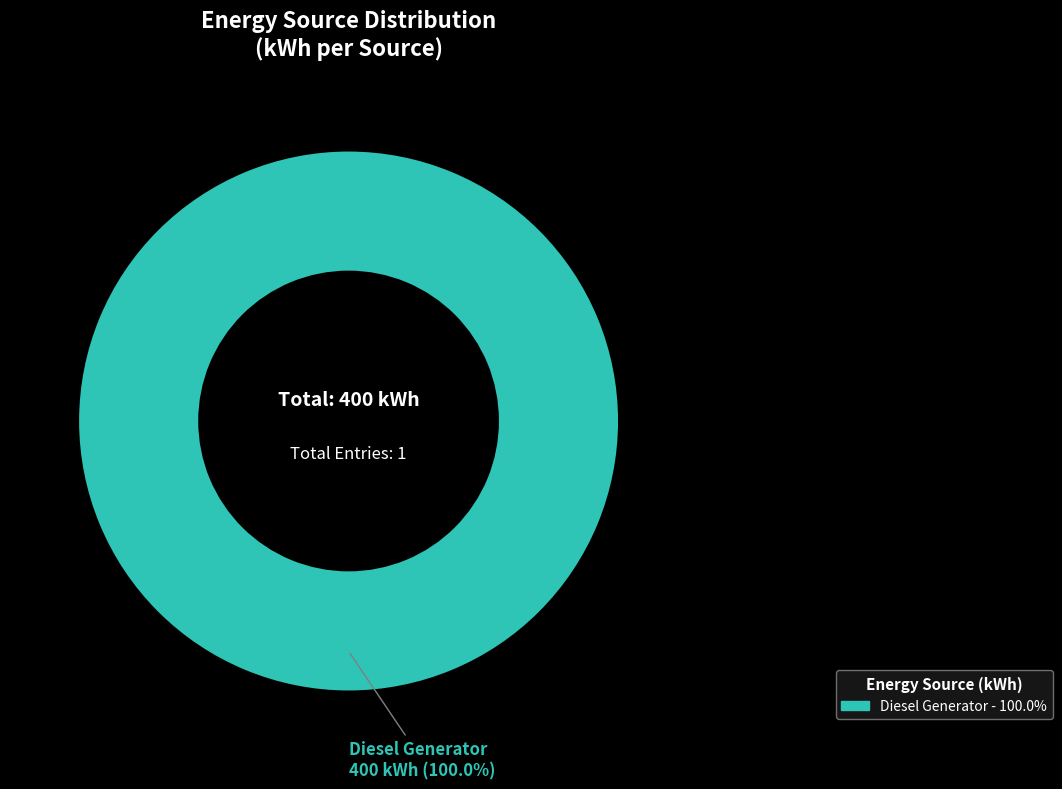

Is there a majority slice in this chart?

Yes